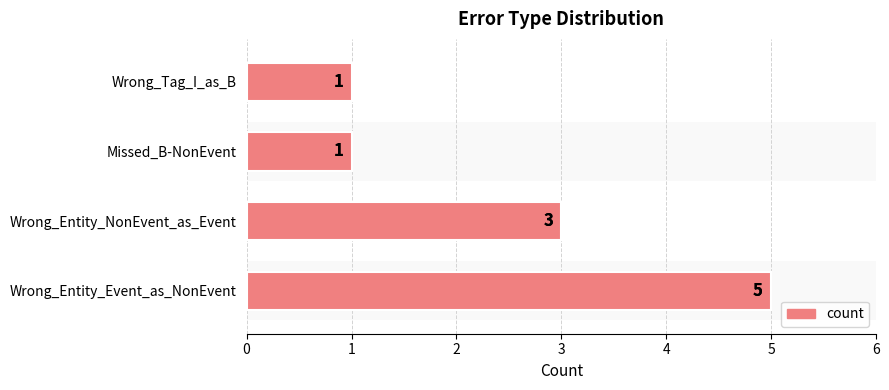

What is the sum of the values at Wrong_Tag_I_as_B and Wrong_Entity_Event_as_NonEvent?

6